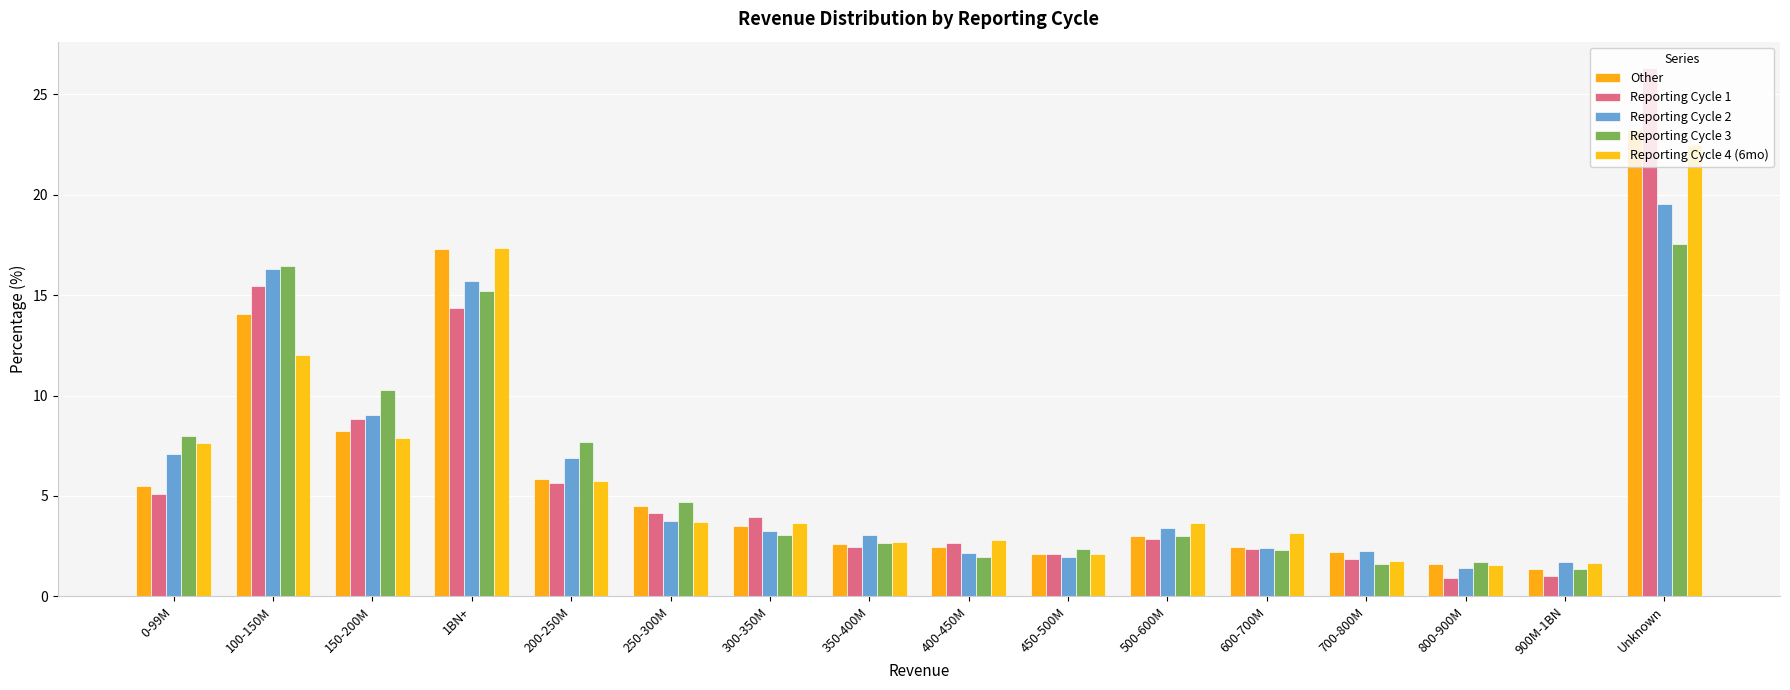

Is it true that Other equals 2.6 at 350-400M?

True